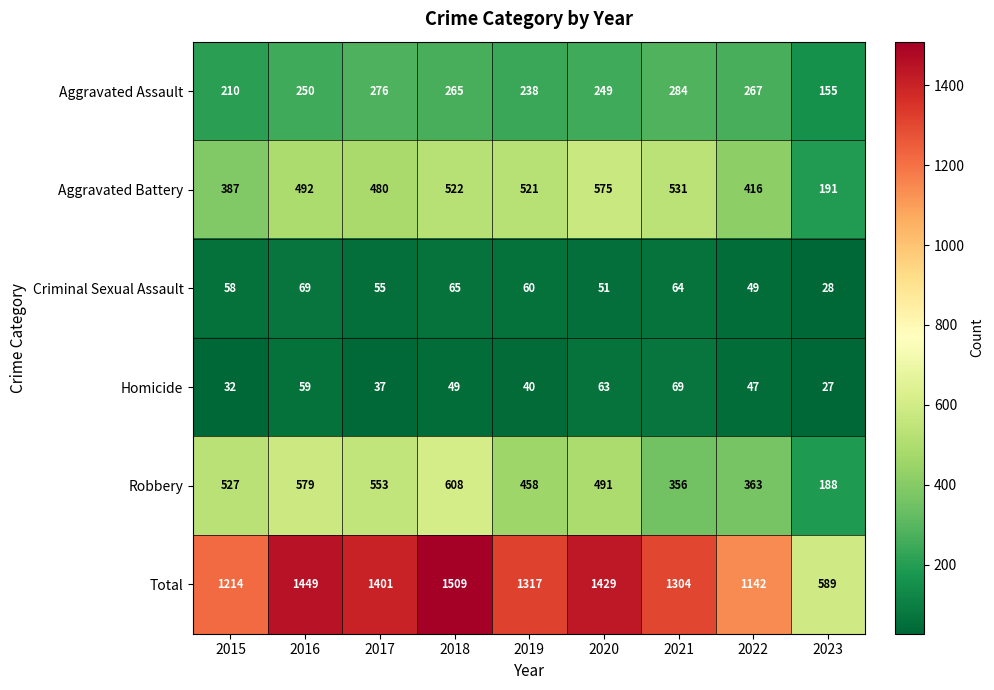

Which series changed the most between 2017 and 2018?

Total